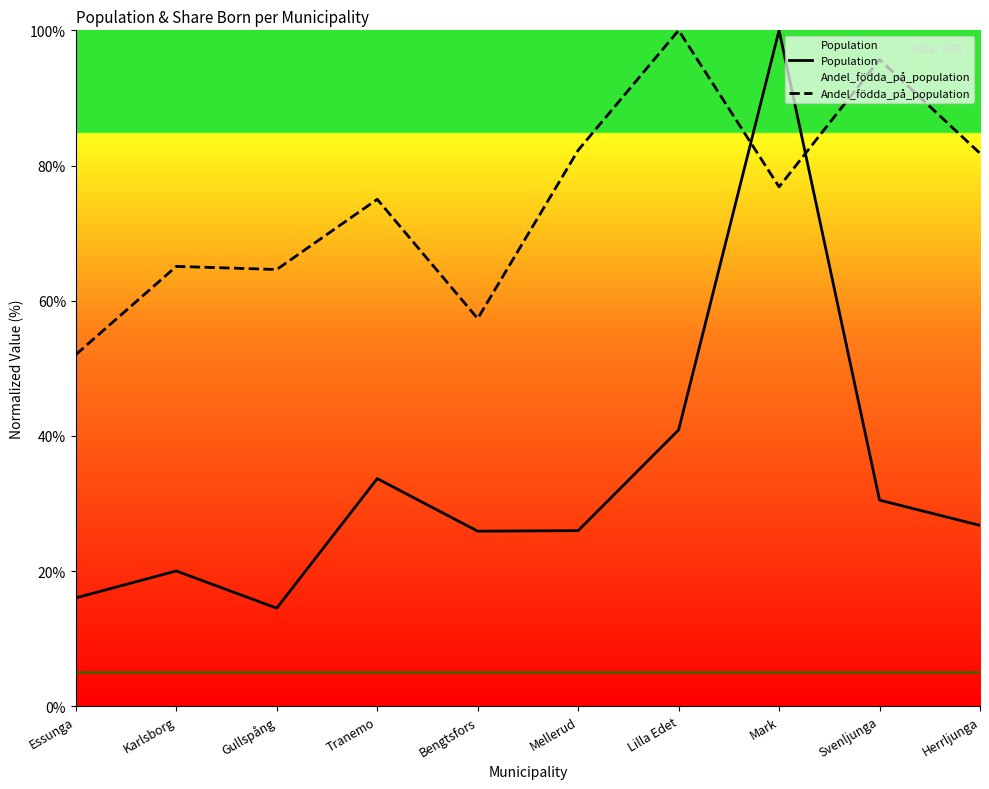

What is the difference between the maximum and minimum values in the Population series?

85.5